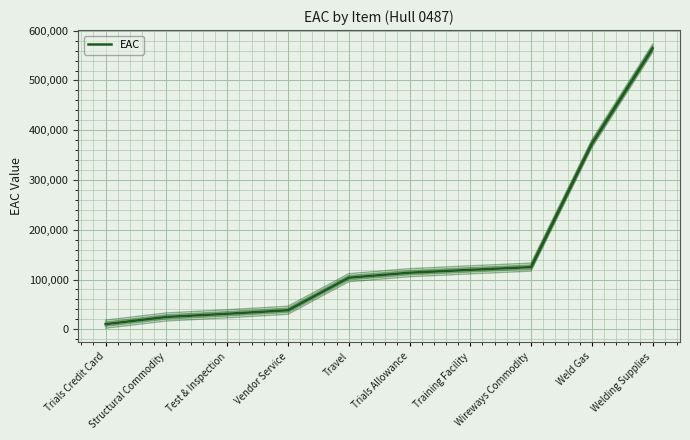

Does the chart display data point markers on the line(s)?

No